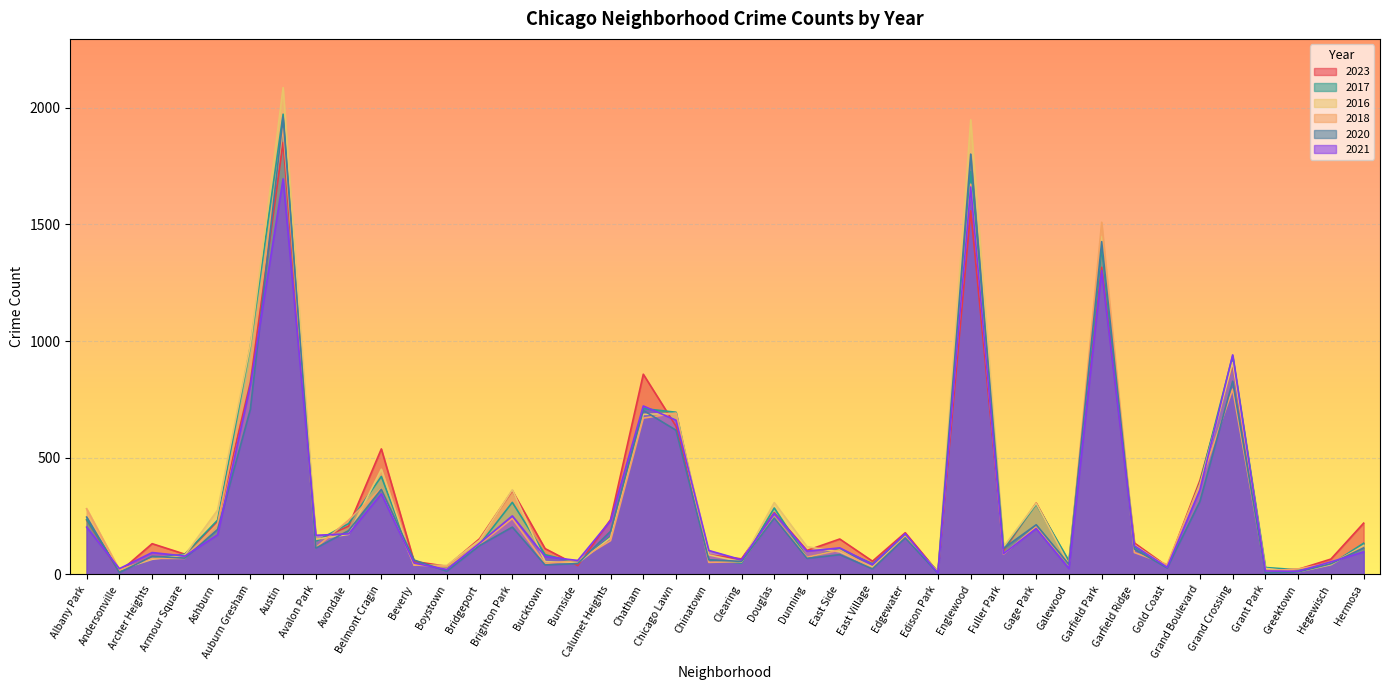

Reading left to right, list all the values displayed in this chart.

2023: 233	11	132	87	227	823	1851	144	207	538	56	35	153	359	111	38	235	858	635	84	67	265	103	152	57	179	10	1558	102	306	48	1316	135	35	403	902	16	22	66	220
2017: 235	17	69	87	233	978	1972	142	218	420	46	33	128	309	85	50	162	711	695	63	49	285	72	108	46	166	12	1726	110	301	58	1401	119	31	392	936	30	20	43	134
2016: 282	20	65	83	276	983	2086	151	172	451	40	39	147	363	55	49	157	686	690	84	54	308	119	97	32	162	12	1948	118	305	42	1448	126	33	384	908	26	11	42	124
2018: 281	19	69	69	218	898	1912	115	233	369	41	34	129	240	47	60	145	670	691	52	55	246	74	105	26	164	9	1672	87	205	42	1509	94	43	388	794	15	24	49	117
2020: 246	8	78	70	193	708	1959	113	188	365	62	14	124	203	41	47	185	703	618	63	56	242	69	85	24	157	5	1801	112	213	43	1426	109	28	313	828	7	11	46	114
2021: 203	25	94	79	170	811	1695	168	174	346	49	21	134	251	77	60	231	722	661	103	63	262	100	114	43	175	6	1660	89	197	25	1302	123	31	363	941	15	14	54	97